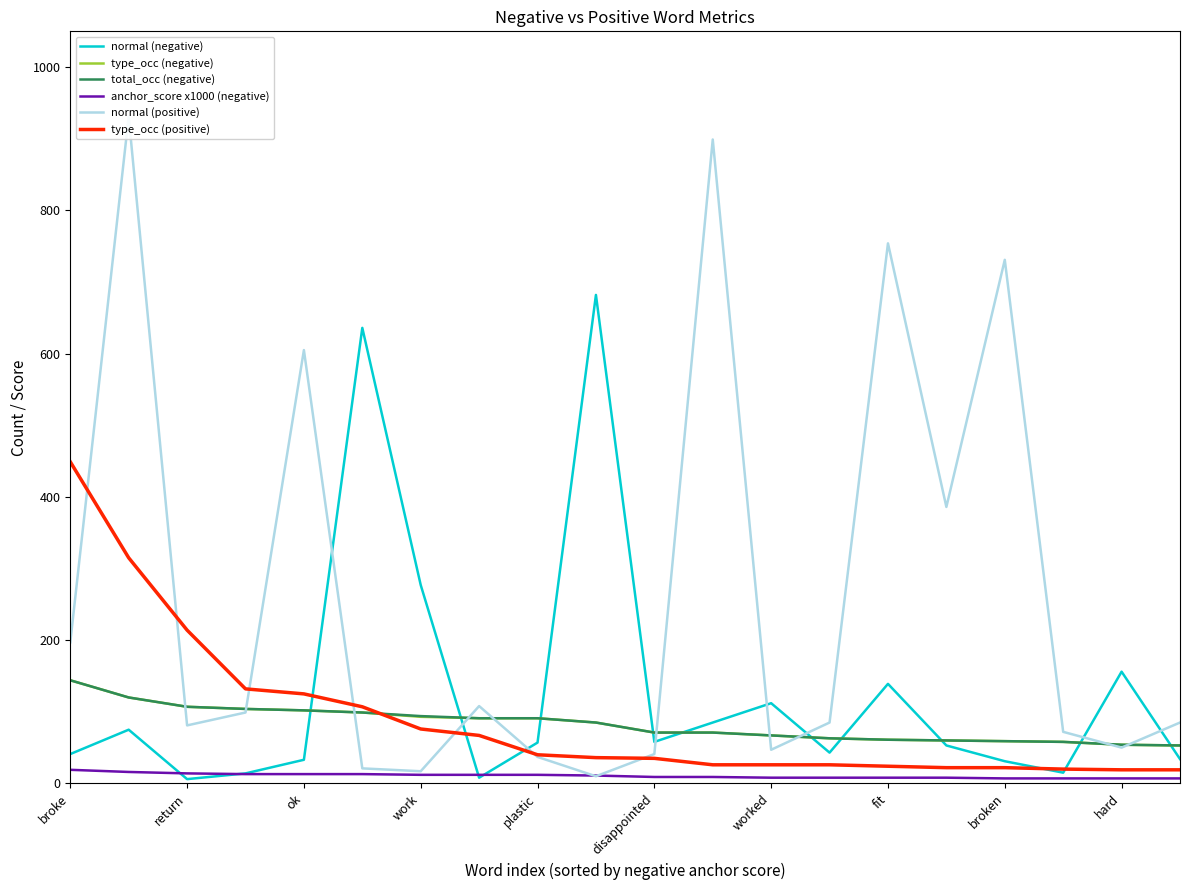

At which label is normal (negative) closest to 344?

work